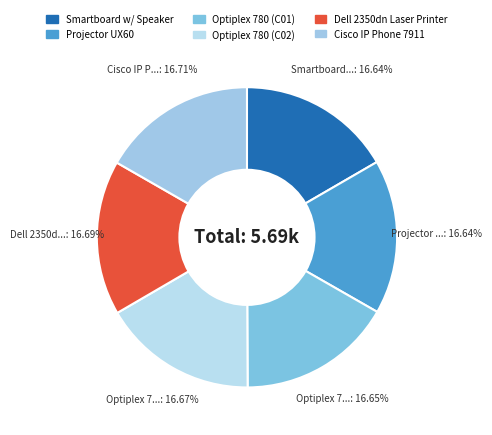

To the nearest percent, what is the average slice percentage?

17%